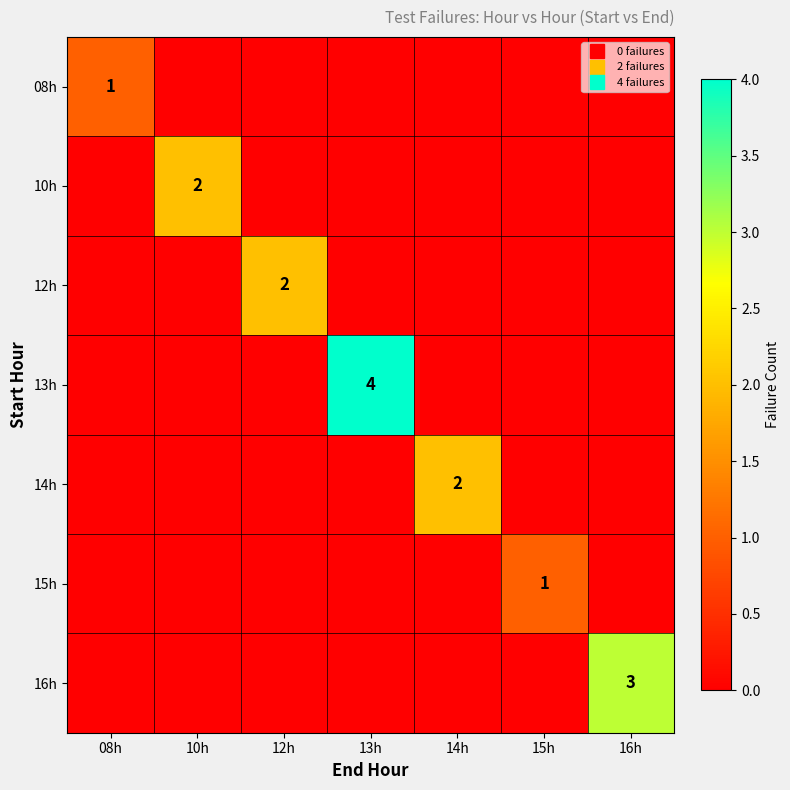

List the series in order of their peak value, lowest first.

08h, 15h, 10h, 12h, 14h, 16h, 13h